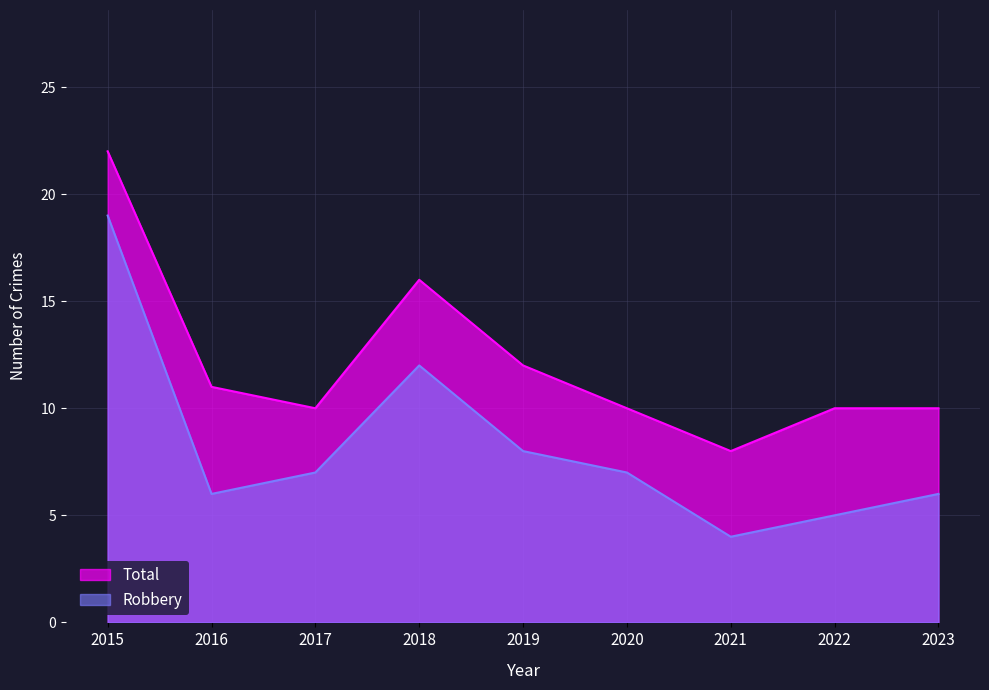

What is the value of the Robbery point at the 4th from the left?

12